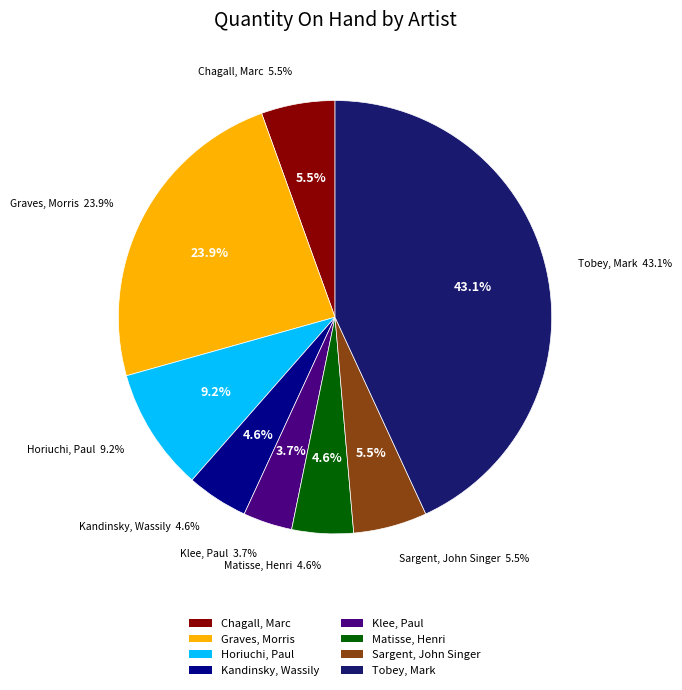

True or false: Matisse, Henri accounts for 5% of the total.

True